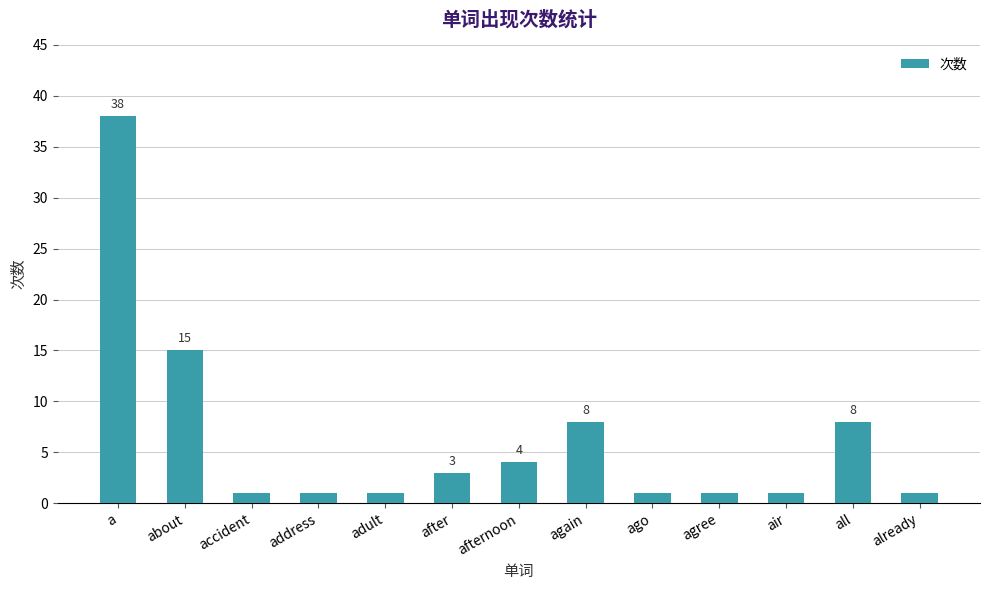

The value at a is 67. True or false?

False